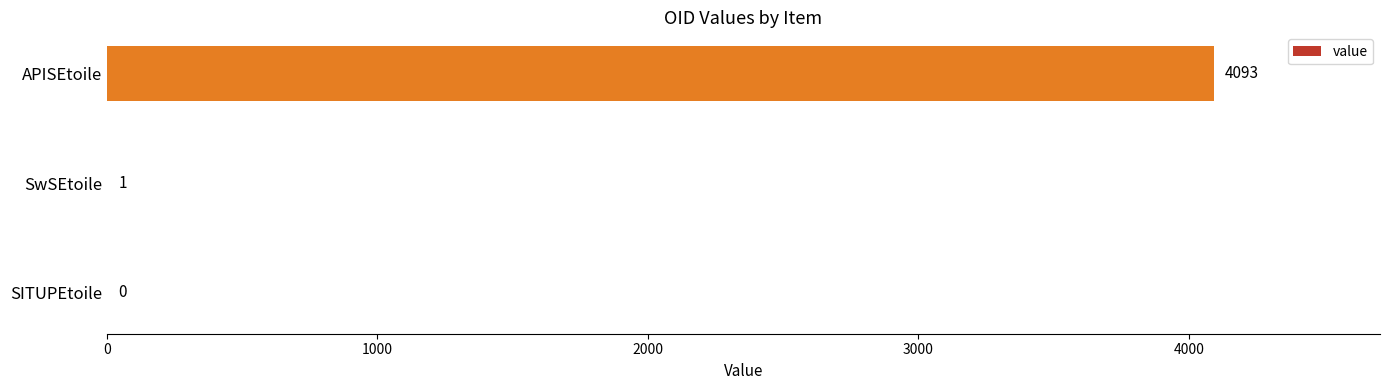

Reading bottom to top, list all the values displayed in this chart.

SITUPEtoile=0	SwSEtoile=1	APISEtoile=4093